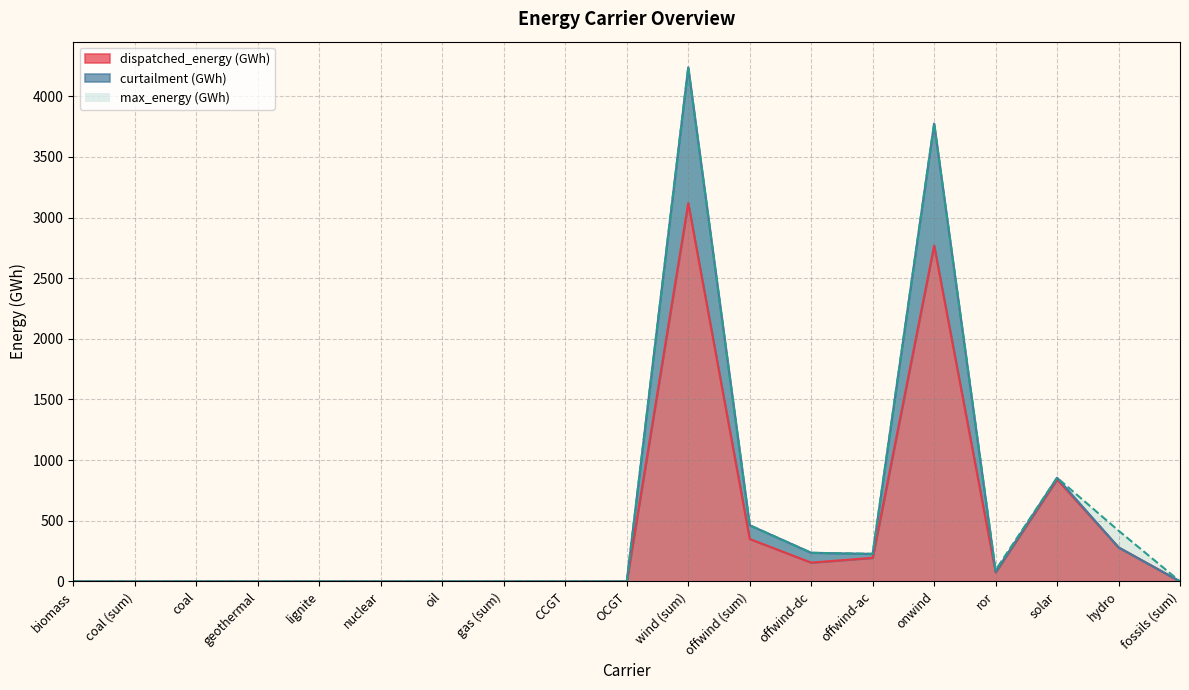

Which category has the highest value in the dispatched_energy (GWh) series?

wind (sum)